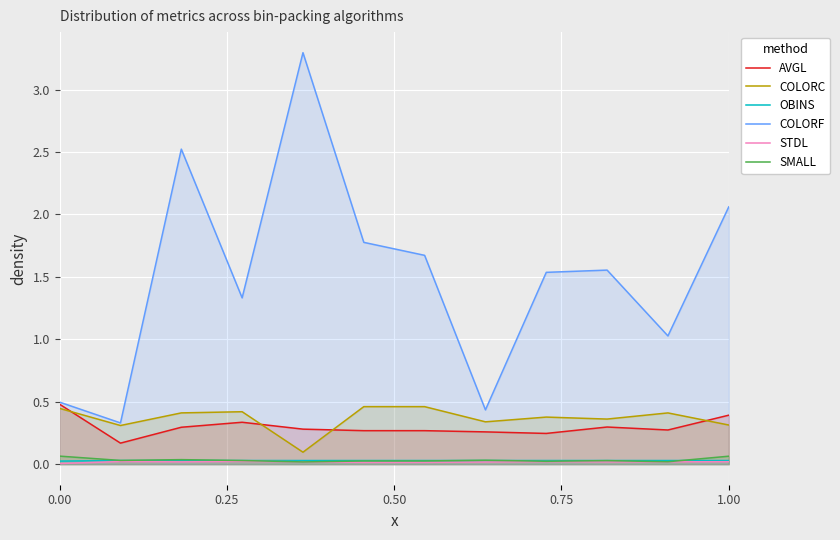

Rank the series by their maximum value, from highest to lowest.

COLORF, AVGL, COLORC, SMALL, OBINS, STDL